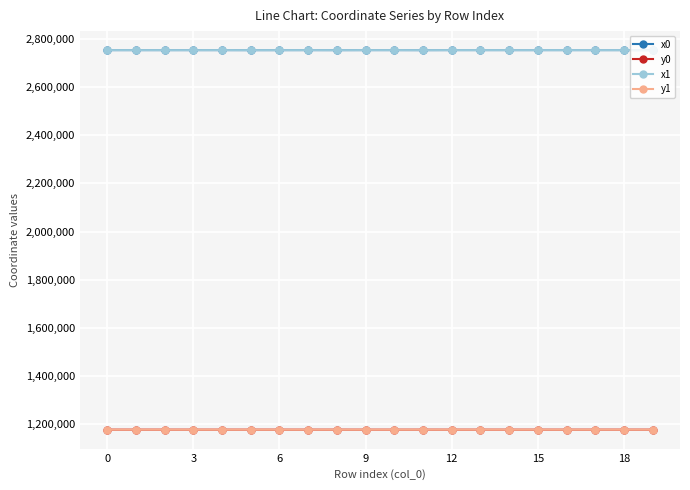

What is the value of the x0 point at the 7th from the left?

2754327.0